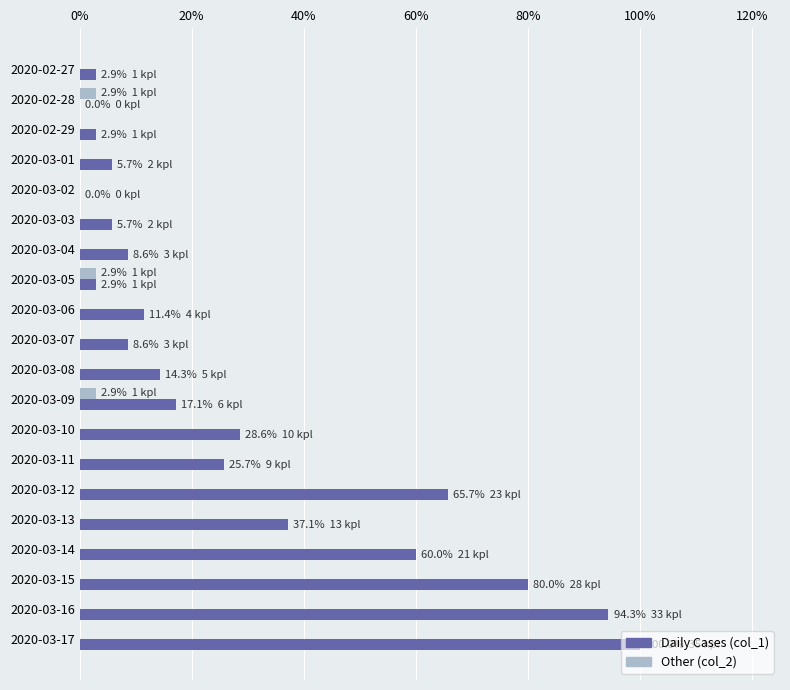

What are all the series names shown in the legend?

Daily Cases (col_1), Other (col_2)